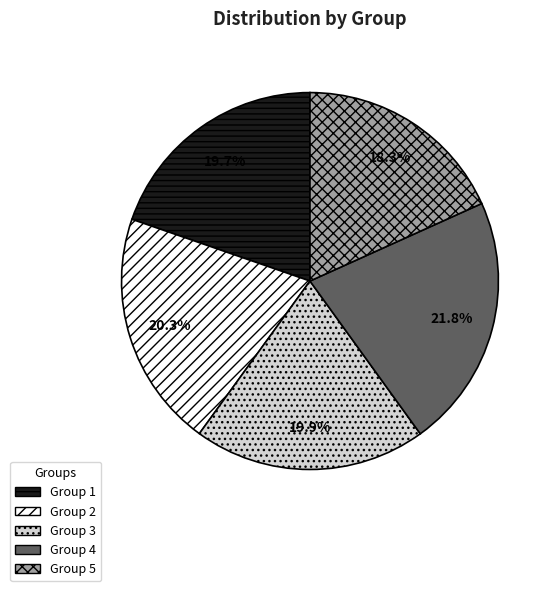

Does any single category account for the majority?

No